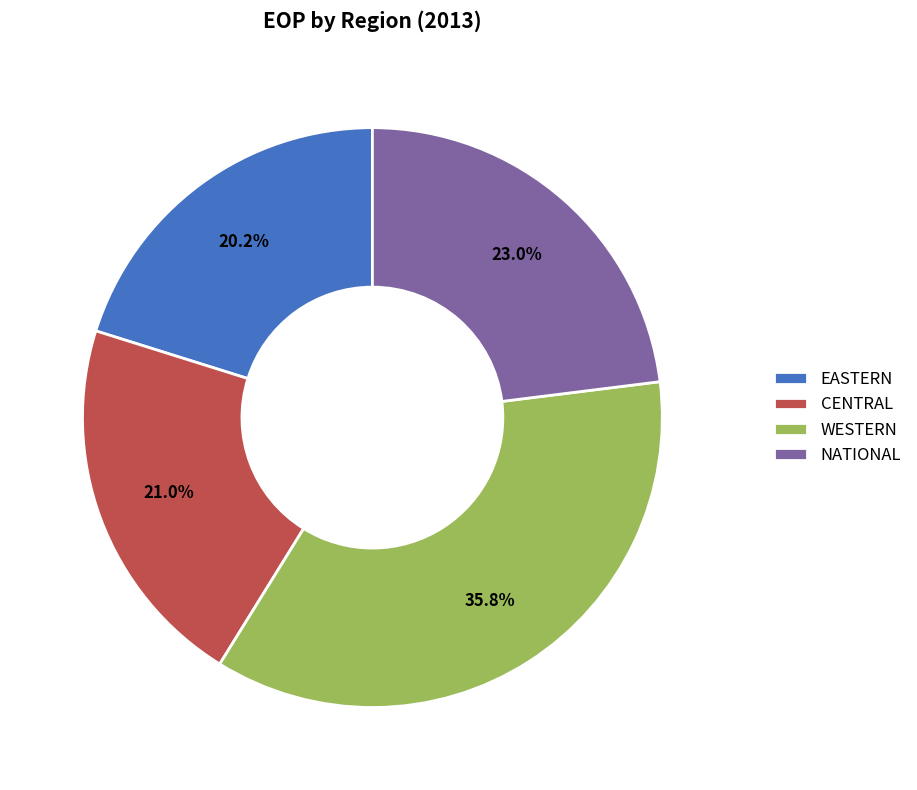

The EASTERN slice represents 20% of the pie. True or false?

True